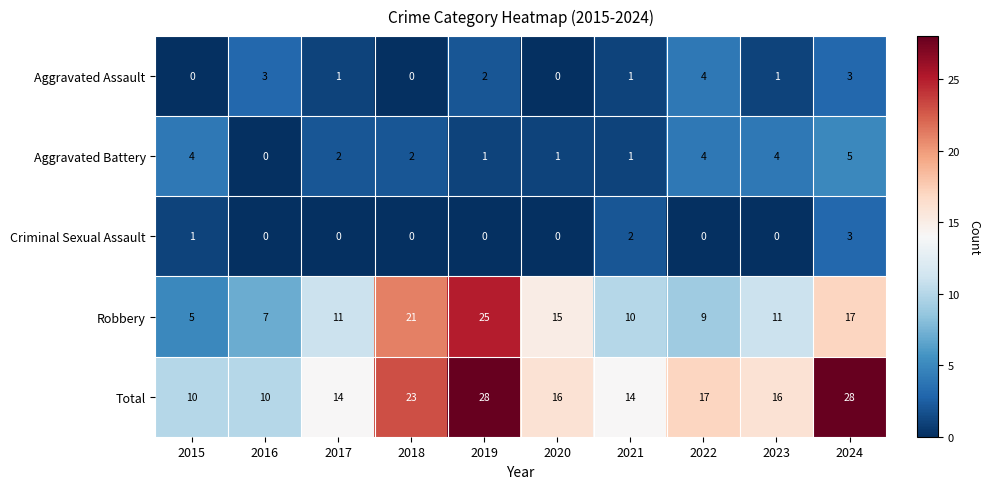

Rank the series at 2017 from highest to lowest value.

Total, Robbery, Aggravated Battery, Aggravated Assault, Criminal Sexual Assault